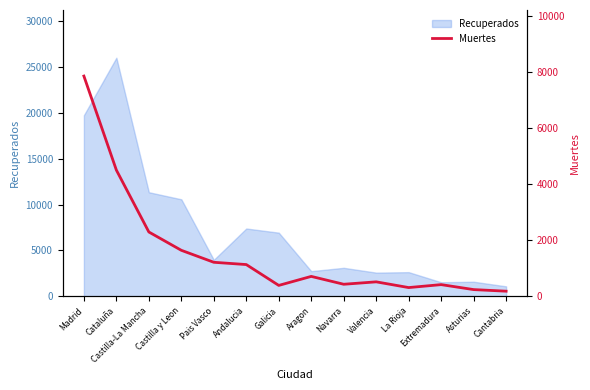

What is the difference between the maximum and minimum values?

7666